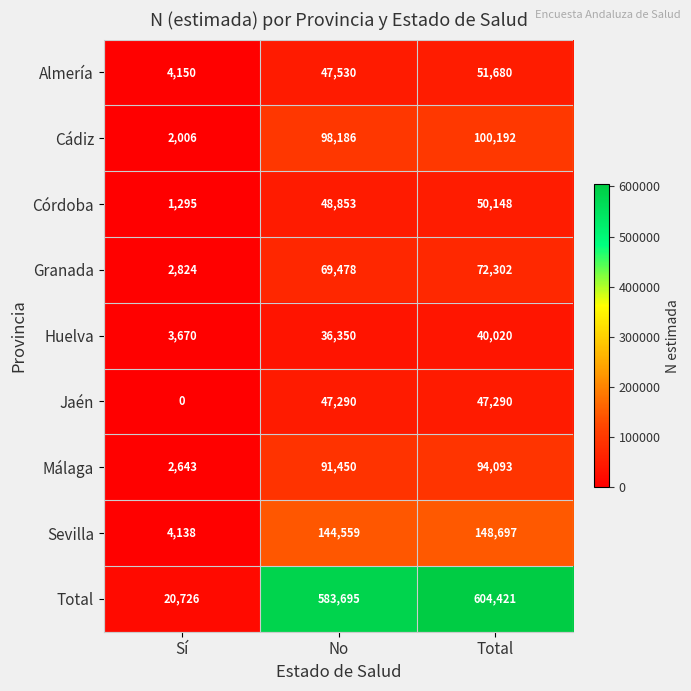

What is the total value across all series at No?

1167391